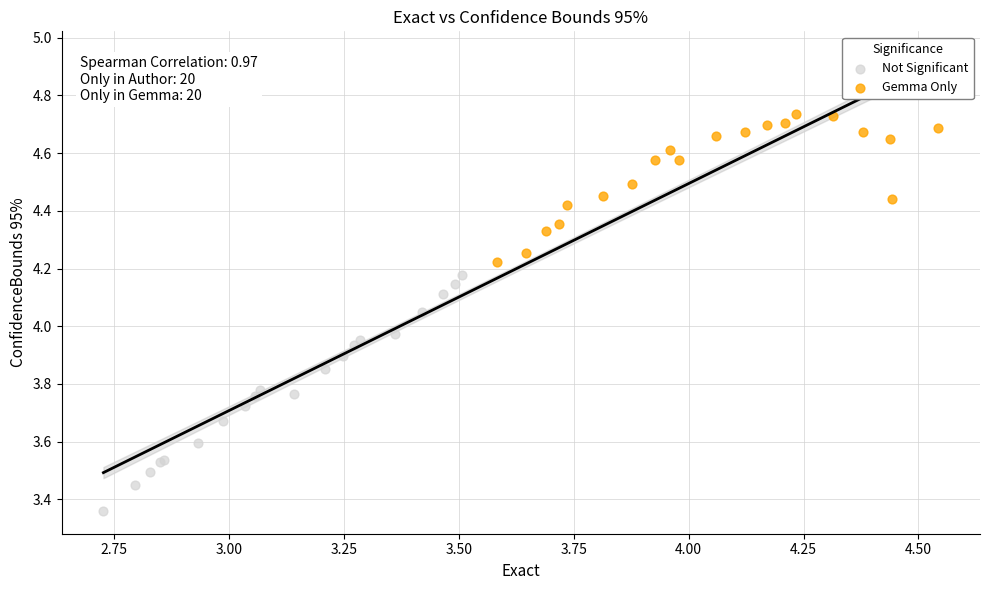

Which series has the largest Y range (max minus min)?

Not Significant